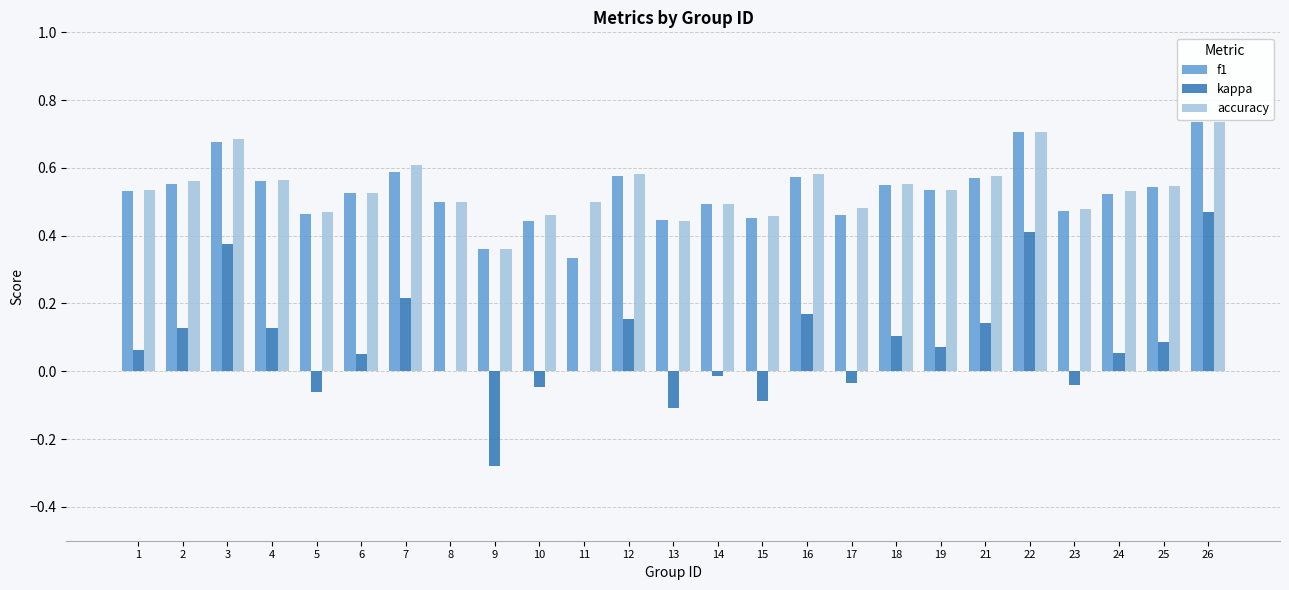

True or false: kappa has a value of 0.1 at 24.

True